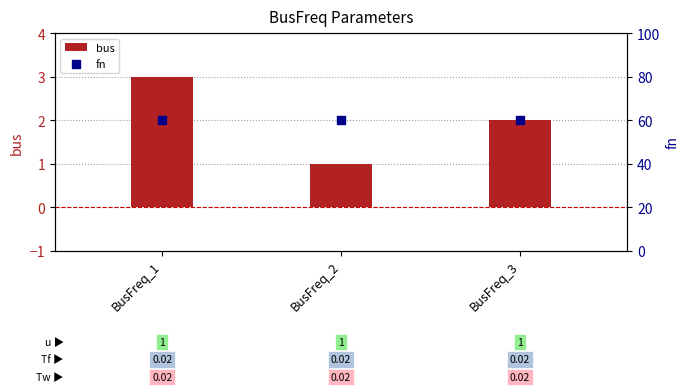

Which series has the largest total across all categories?

fn